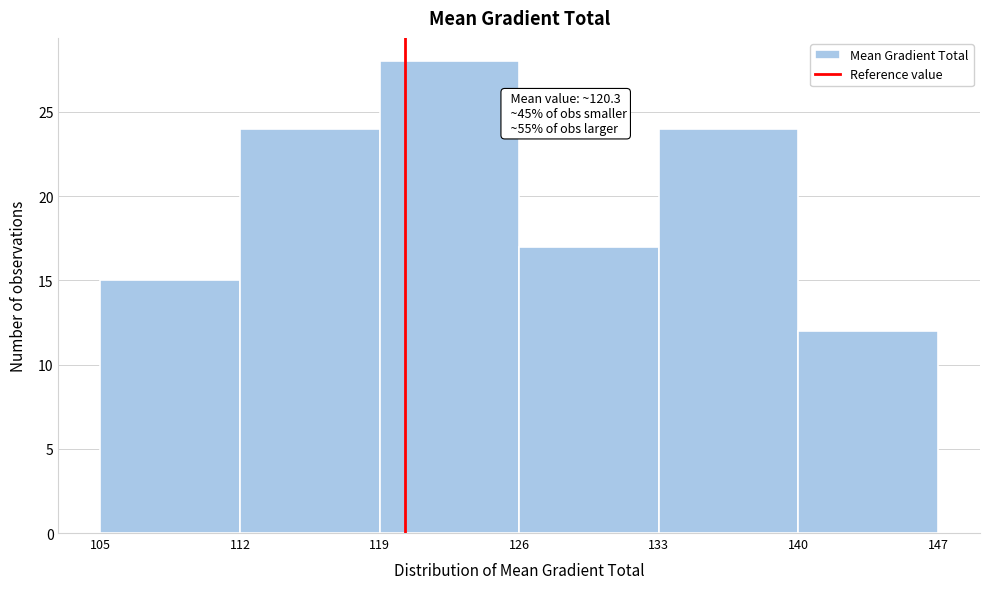

Which range on the x-axis has the tallest bar?

119 to 126